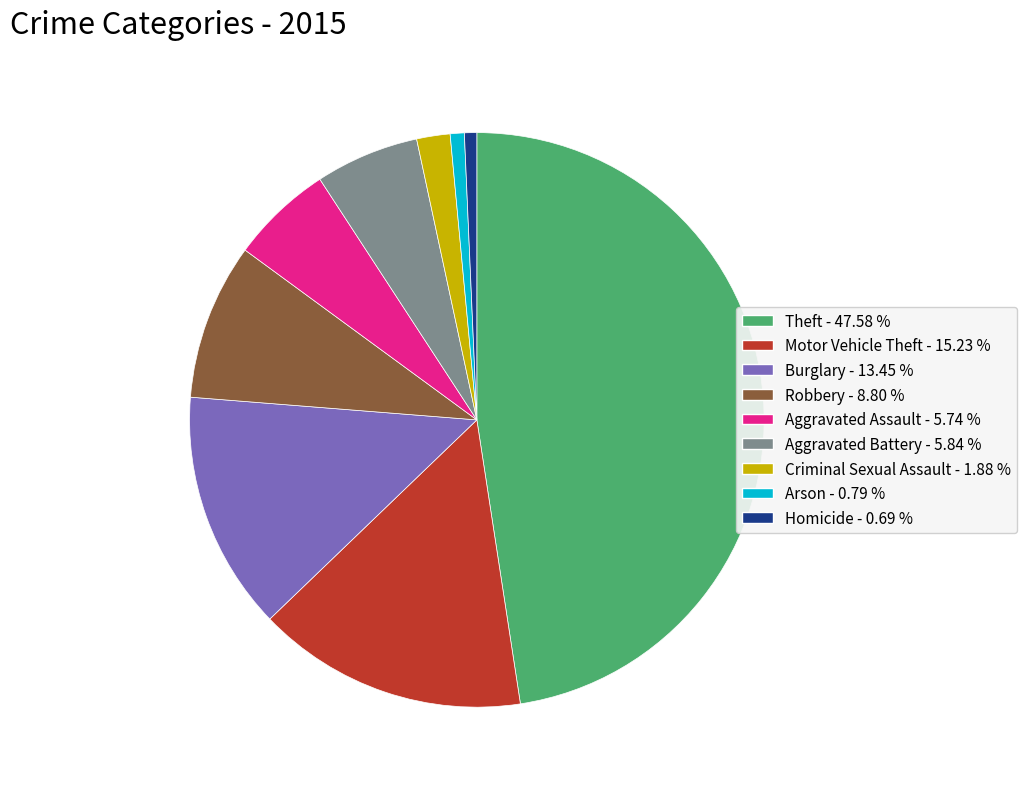

Approximately how many times larger is the value at Criminal Sexual Assault - 1.88 % compared to Homicide - 0.69 %?

2.7